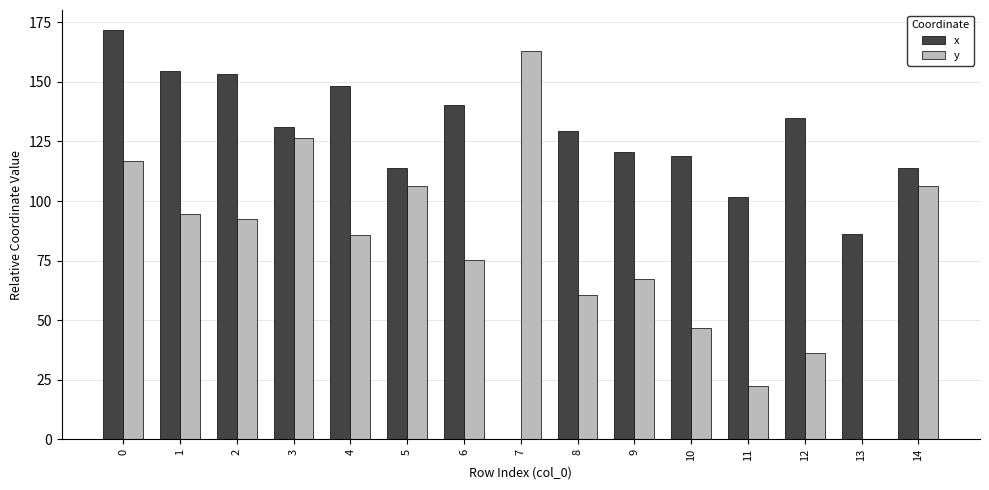

The y series shows 37.2 at 4. True or false?

False